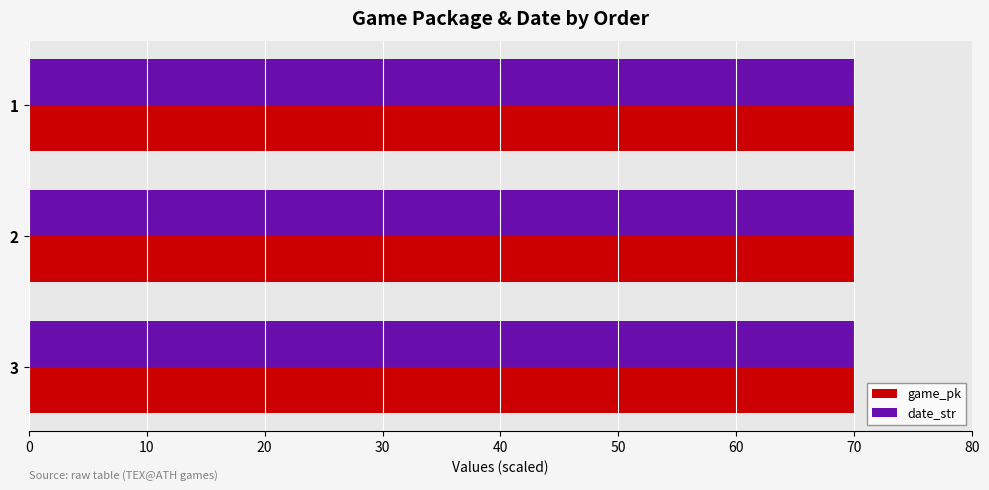

What is the lowest value of the date_str series?

70.0